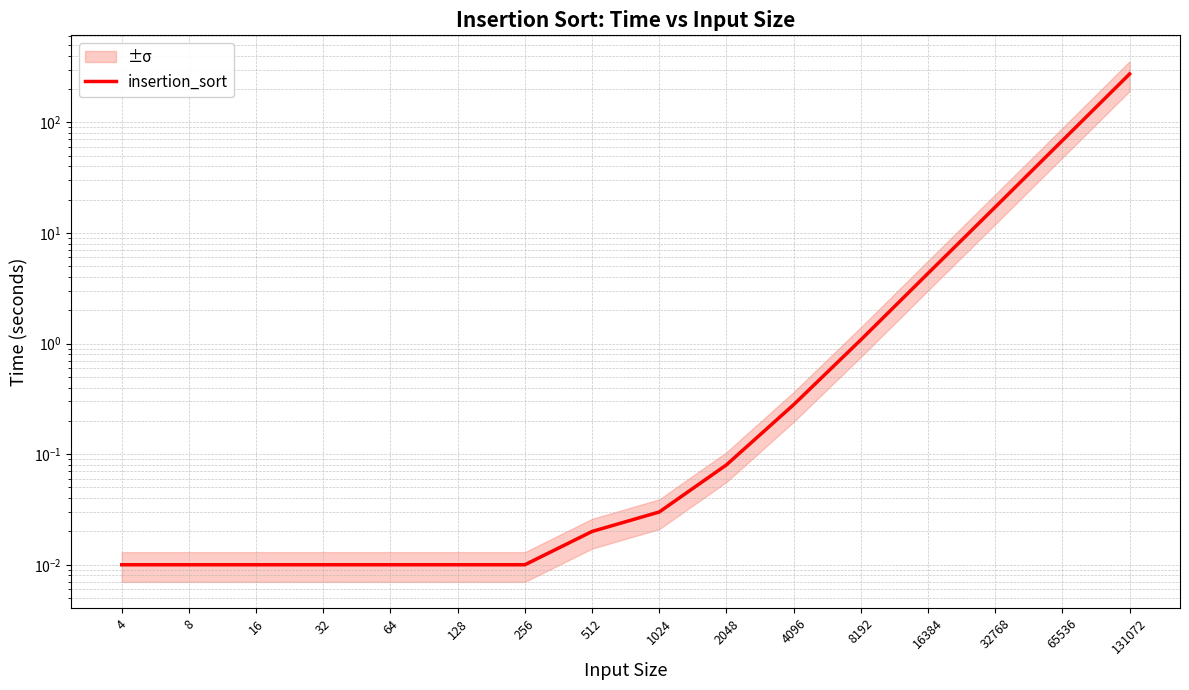

What is the change in value from 4096 to 32768?

+16.8